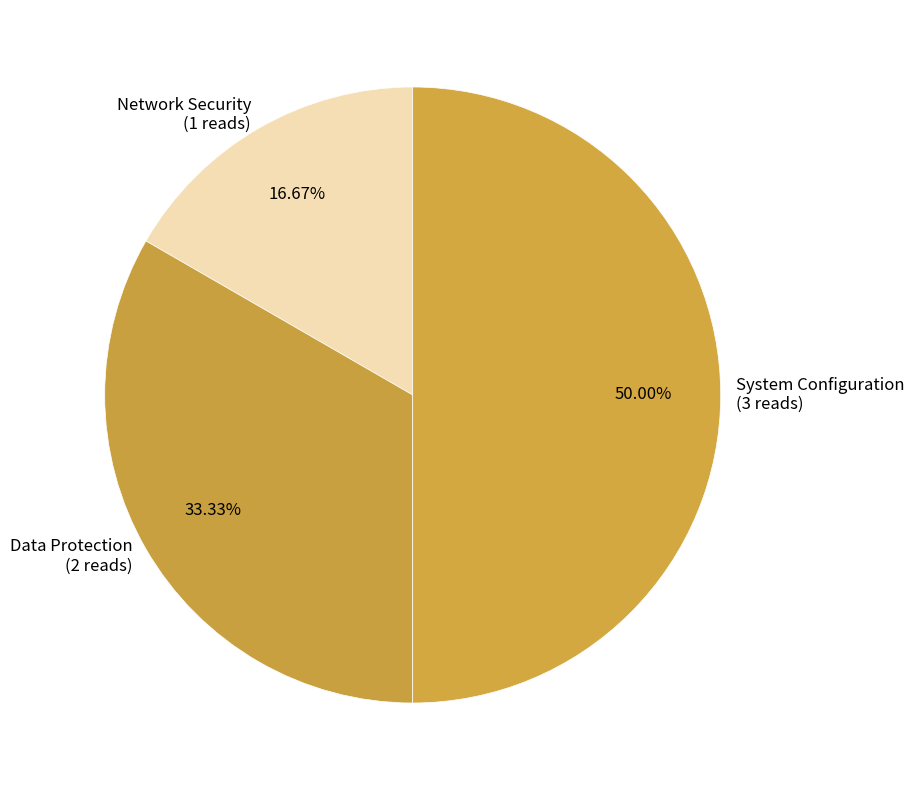

Count the number of slices in the pie.

3